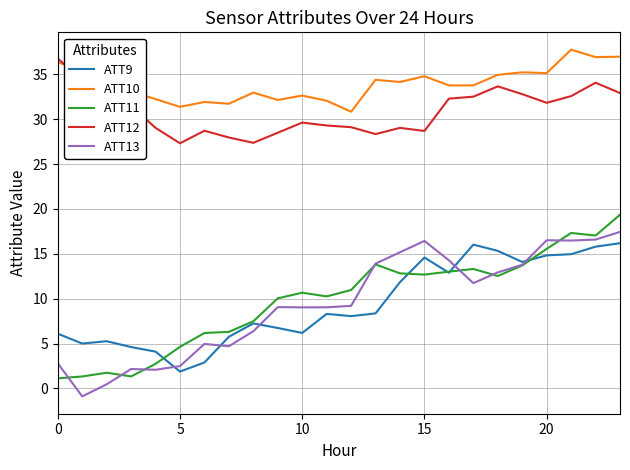

True or false: ATT10 and ATT13 intersect in this chart.

False